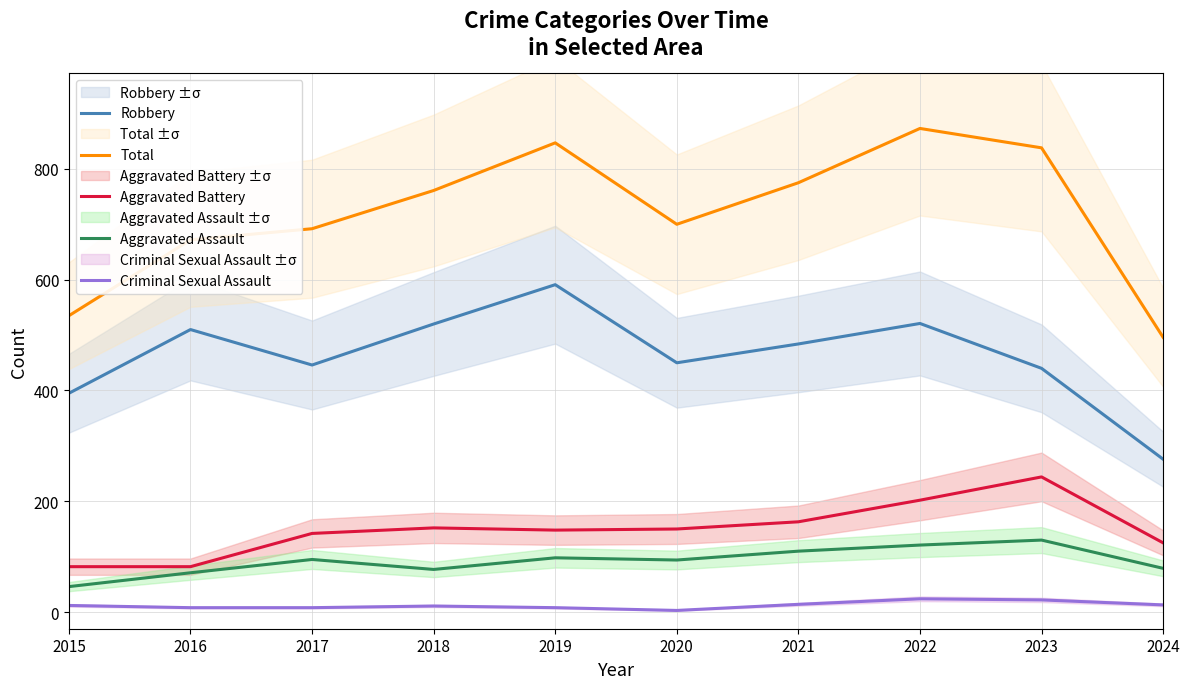

How many distinct data groups are displayed?

5